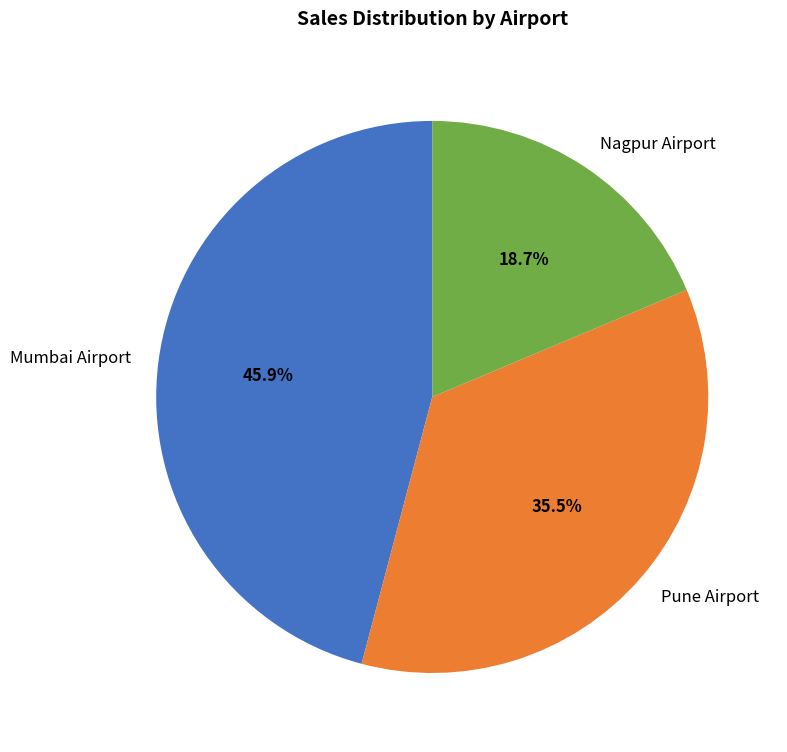

Does Pune Airport represent more than half of the total?

No